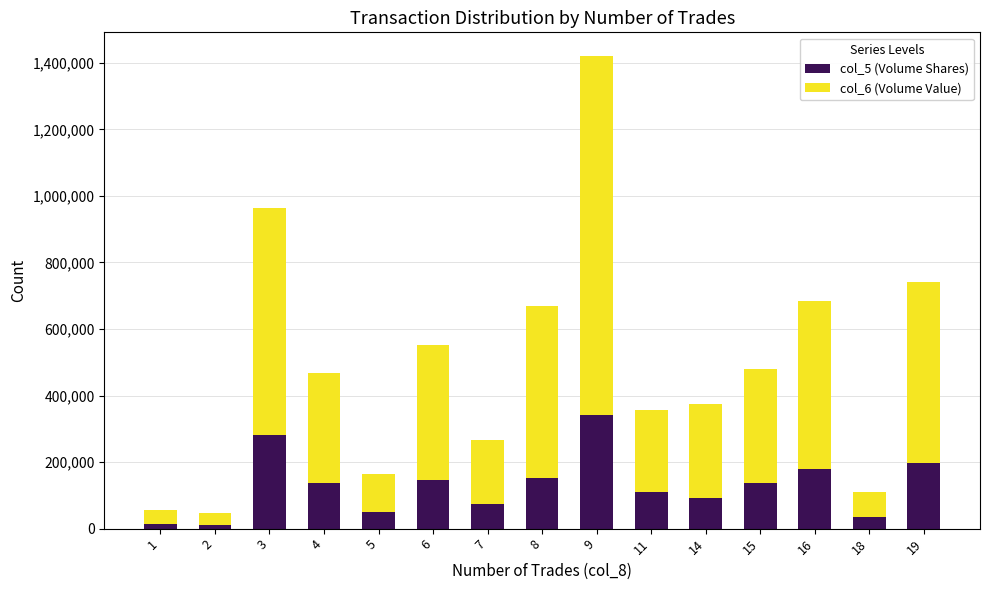

At which category is the sum across all series the highest?

9